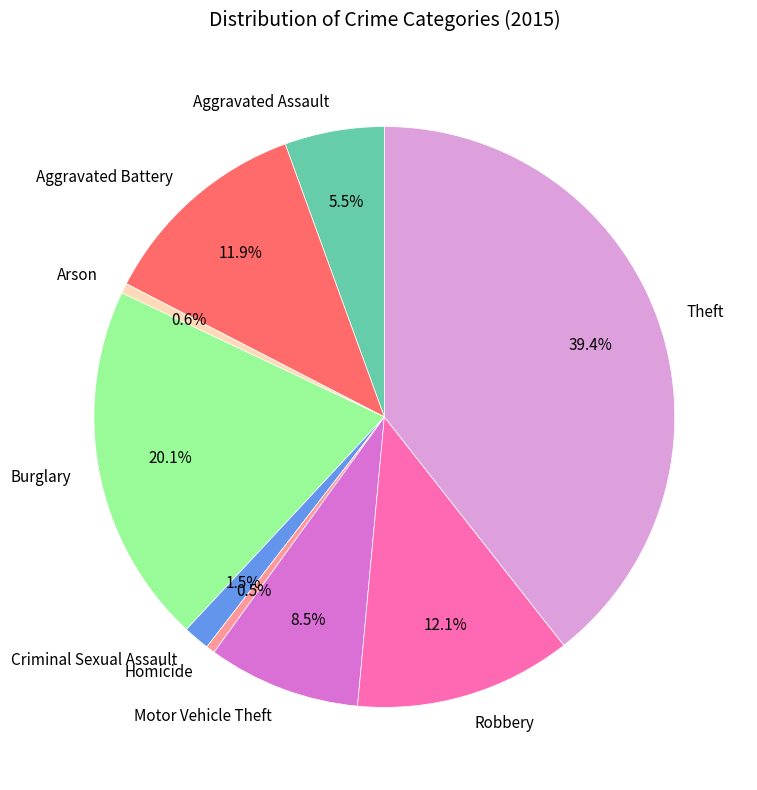

Which category has the biggest portion of the pie?

Theft